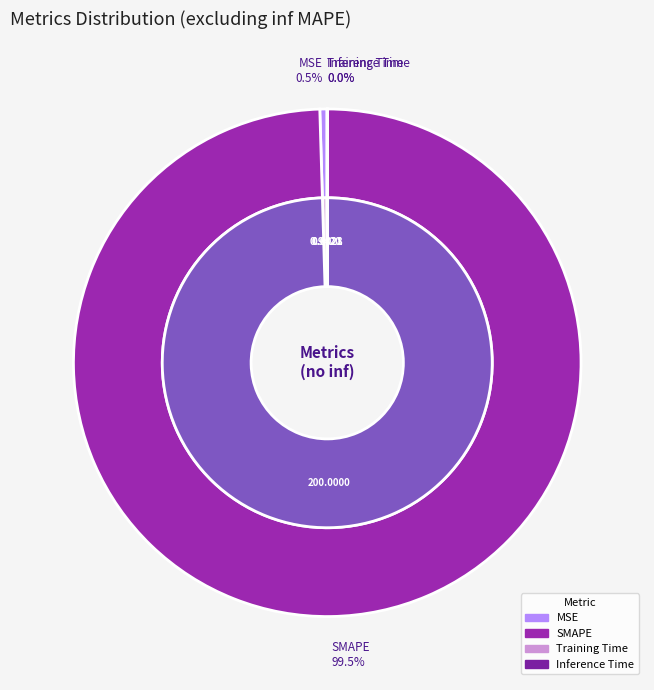

To the nearest percent, what is the average slice percentage?

25%